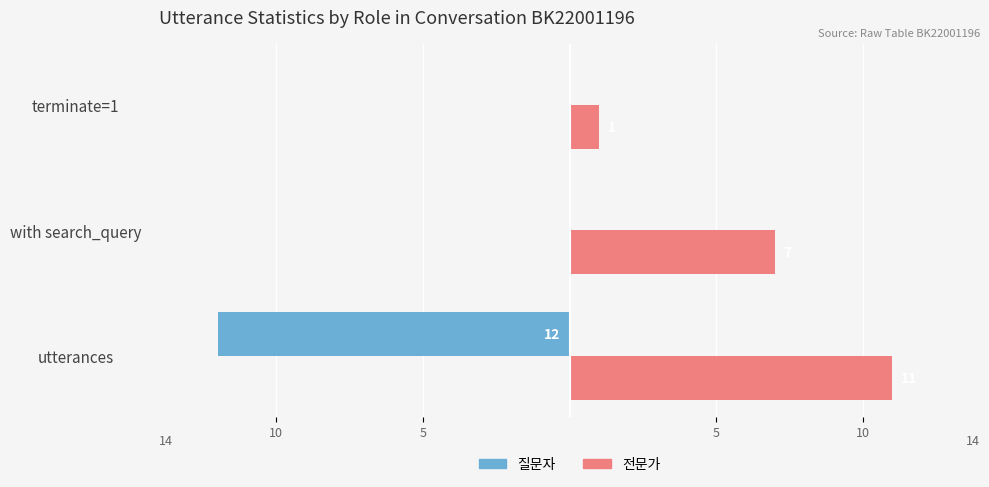

What are all the series names shown in the legend?

질문자, 전문가